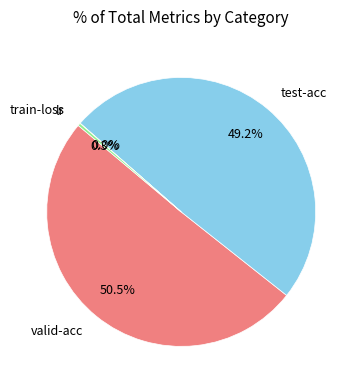

True or false: valid-acc accounts for 60% of the total.

False